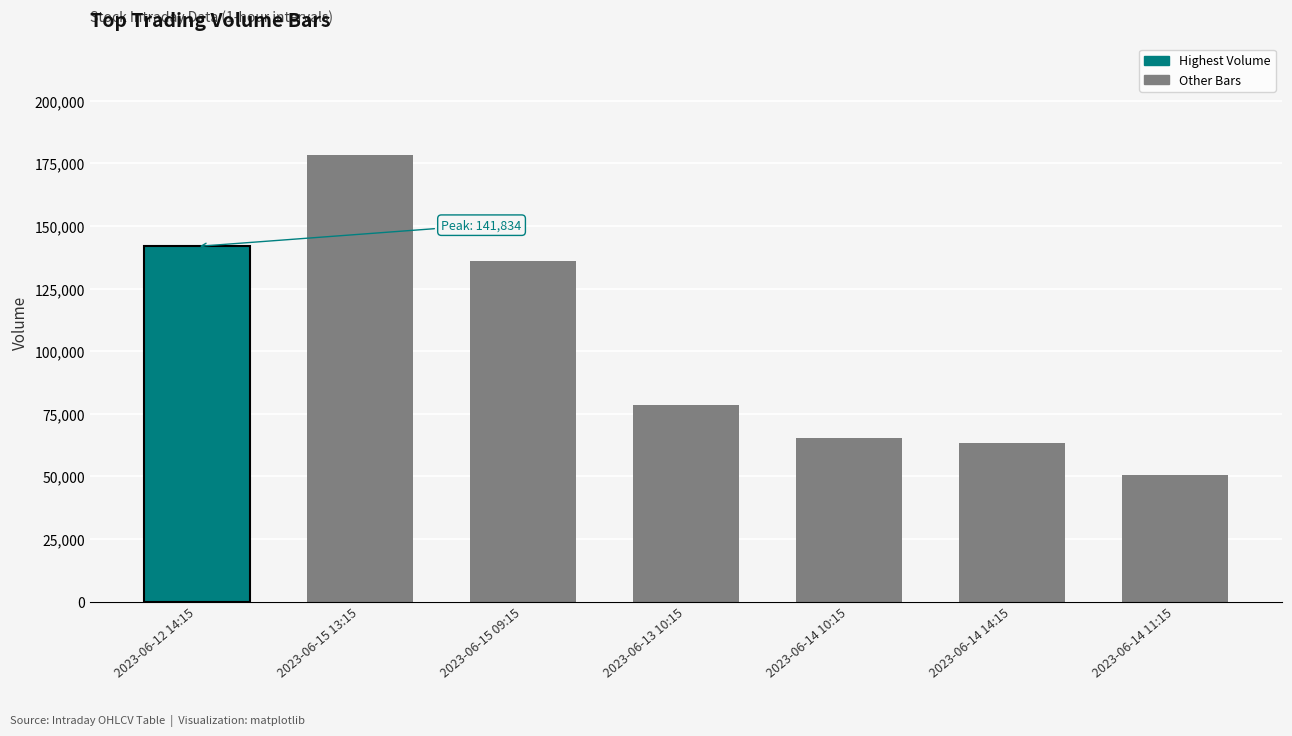

What is the change in value from 2023-06-12 14:15 to 2023-06-14 14:15?

-78459